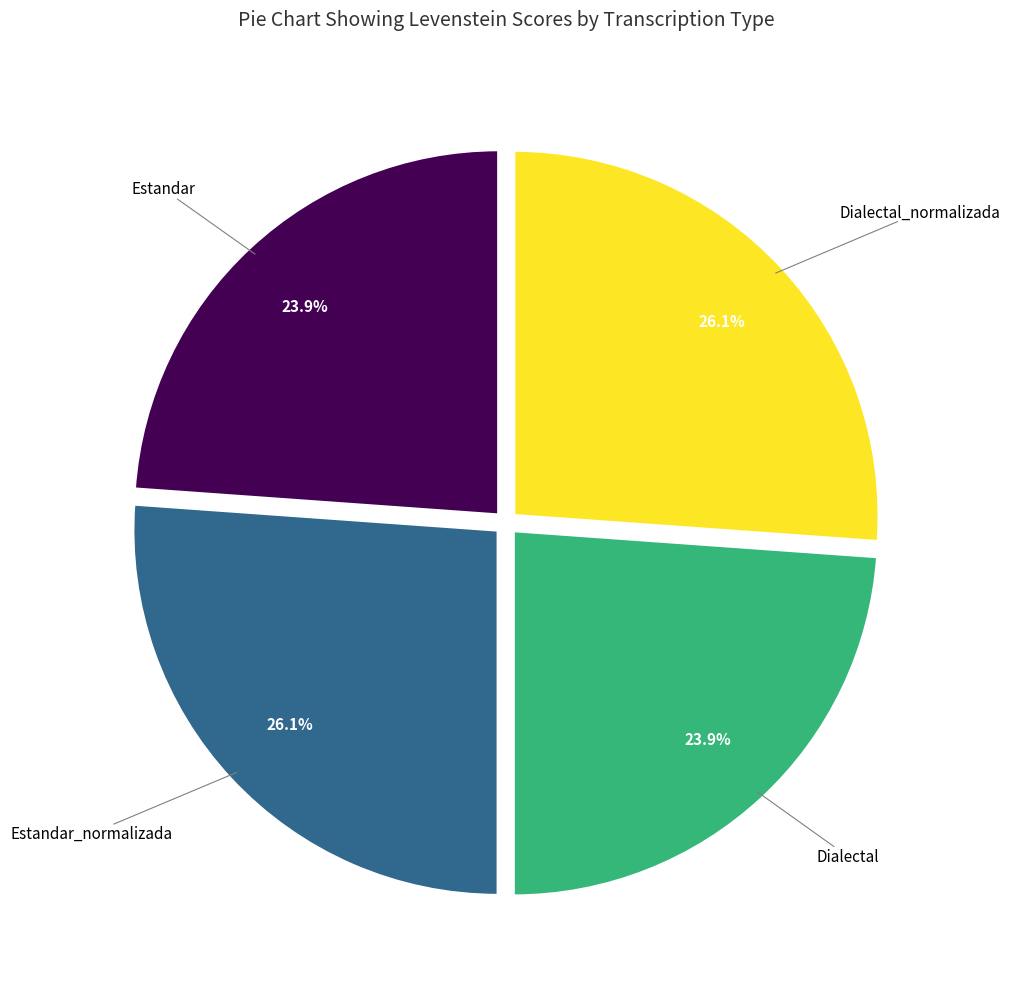

Is there a majority slice in this chart?

No